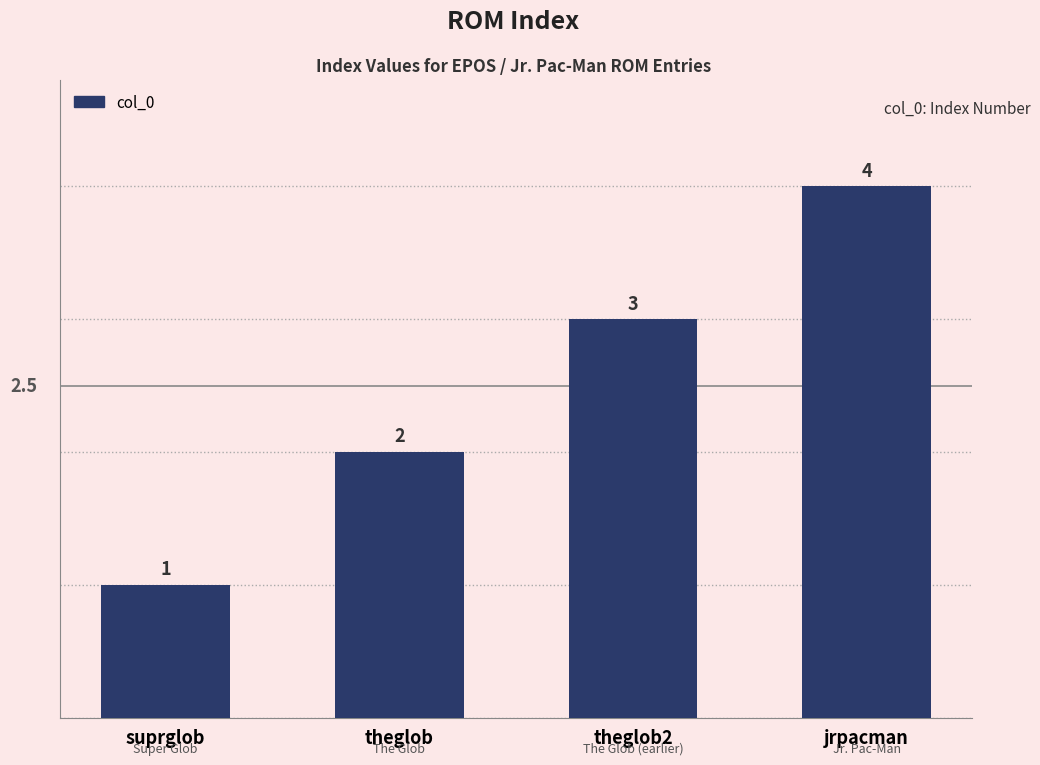

How many data points are less than 3?

2